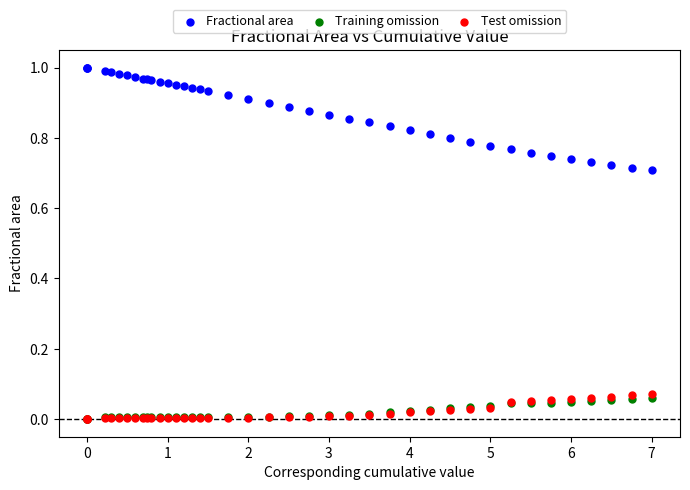

What are all the series names shown in the legend?

Fractional area, Training omission, Test omission